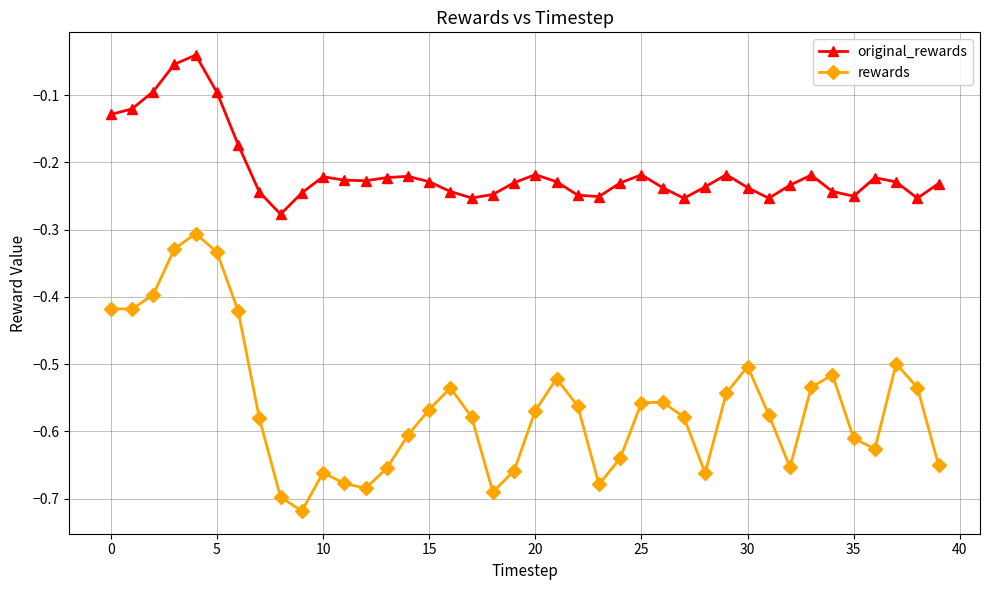

What is the difference between the maximum and minimum values in the rewards series?

0.4